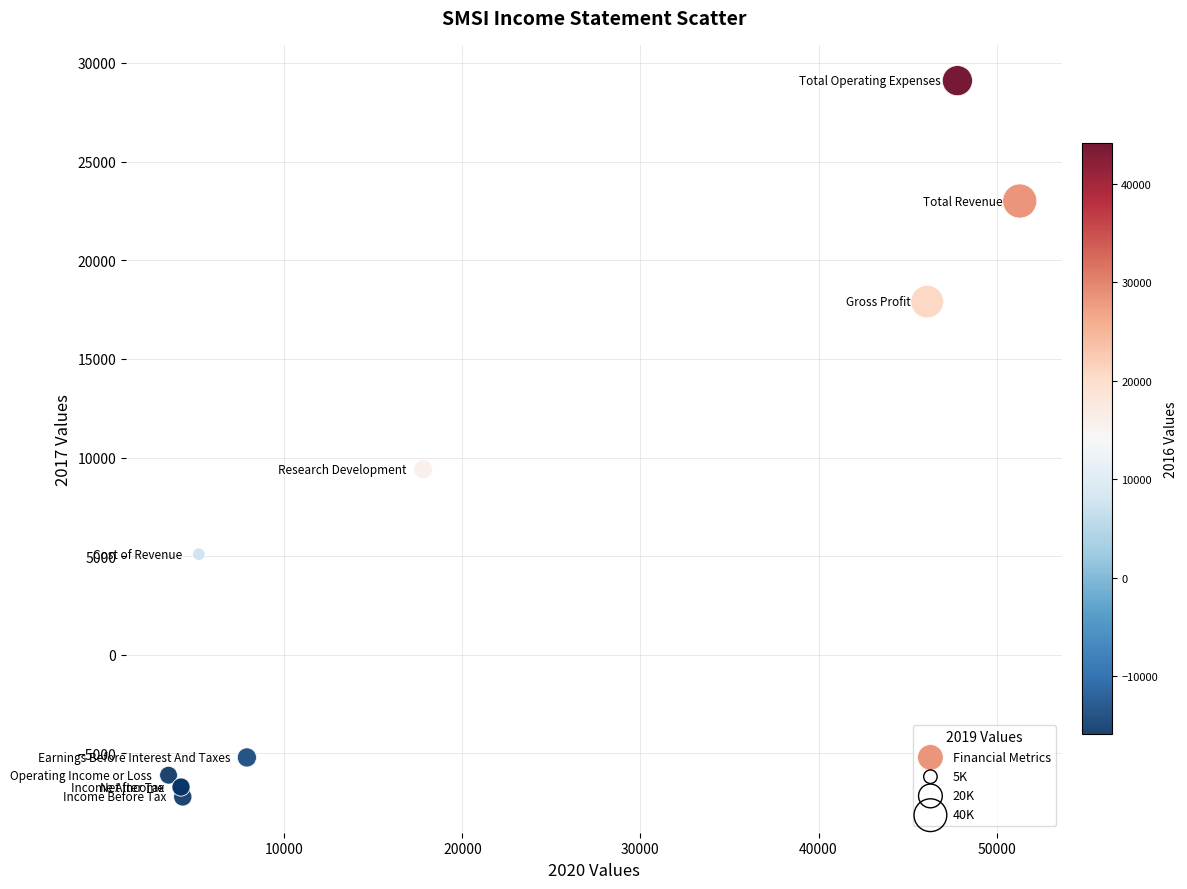

What Y value in the scatter plot is closest to 10950?

9400